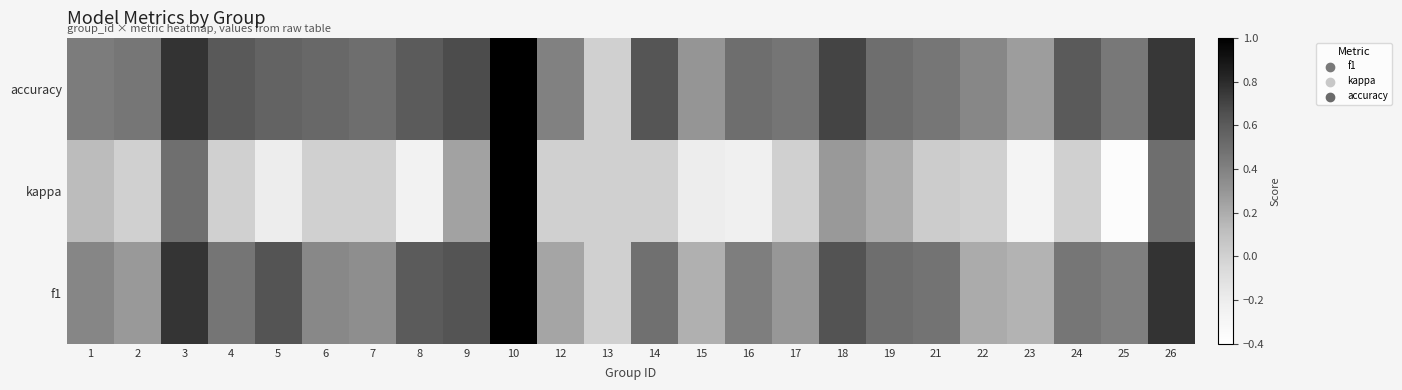

What is the total value across all series at 14?

1.1